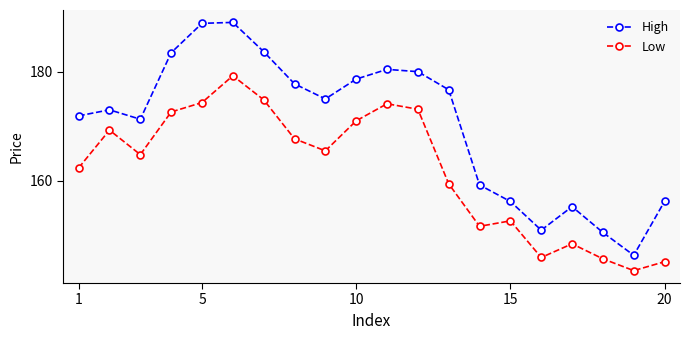

What is the difference between the maximum and second lowest values in the High series?

38.4